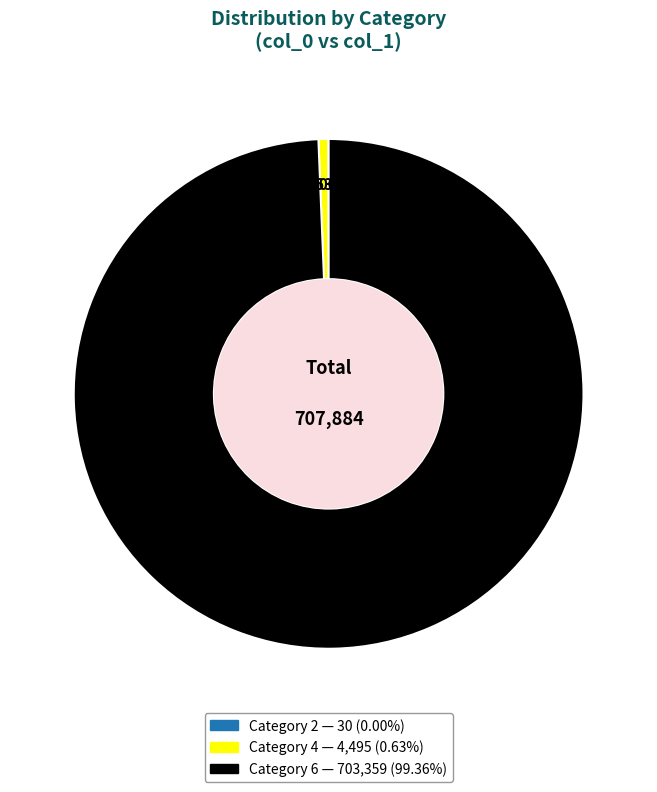

Is there a majority slice in this chart?

Yes